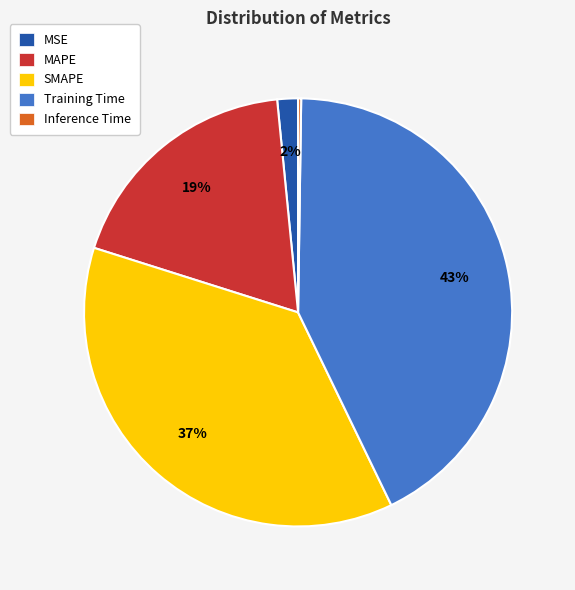

Do SMAPE and MAPE together represent more than half of the pie?

Yes